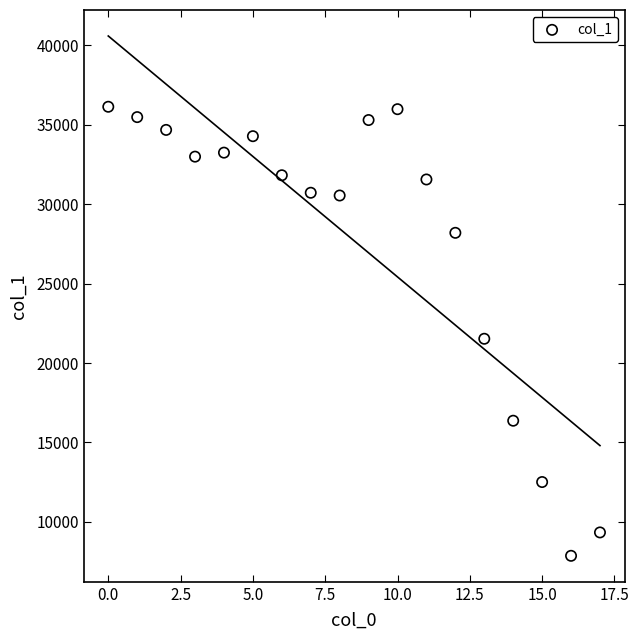

What is the range of Y values (max minus min)?

28251